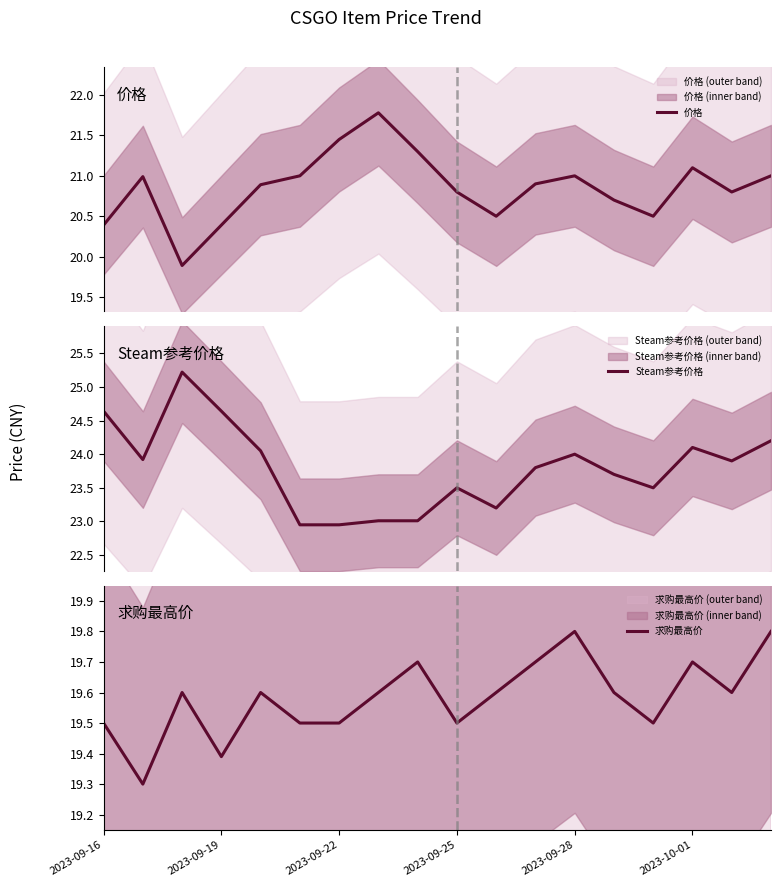

What is the minimum value for 价格?

19.9